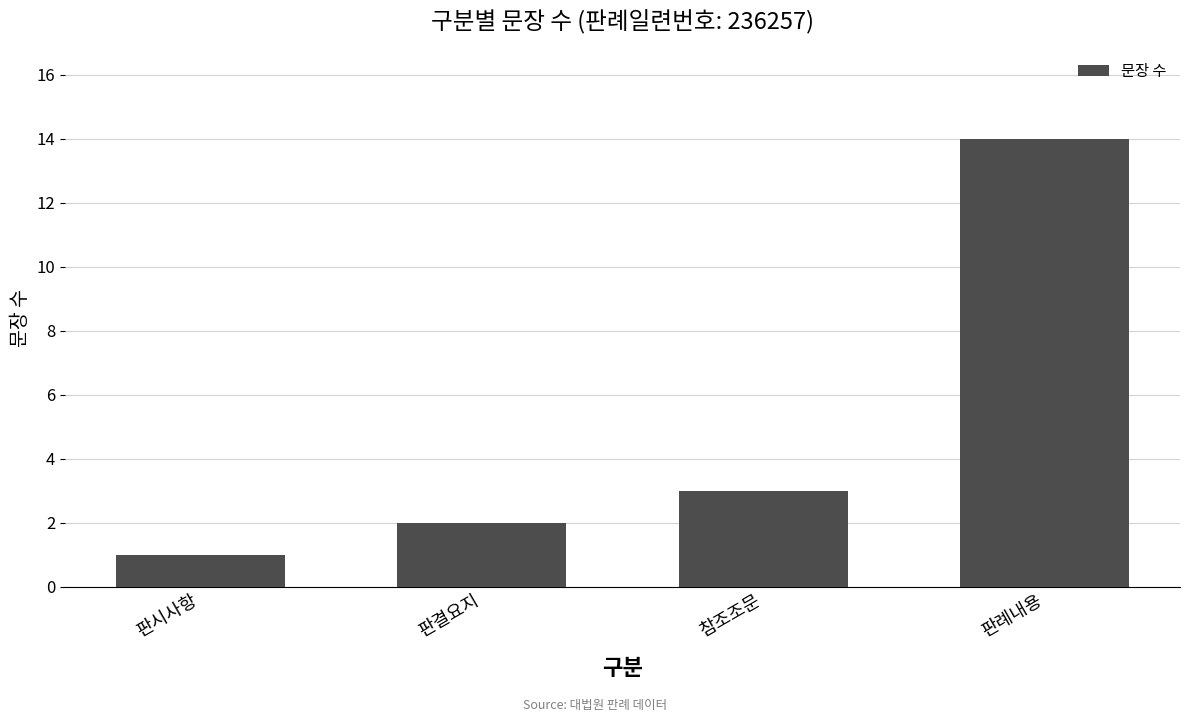

What position from the left is 판결요지?

2